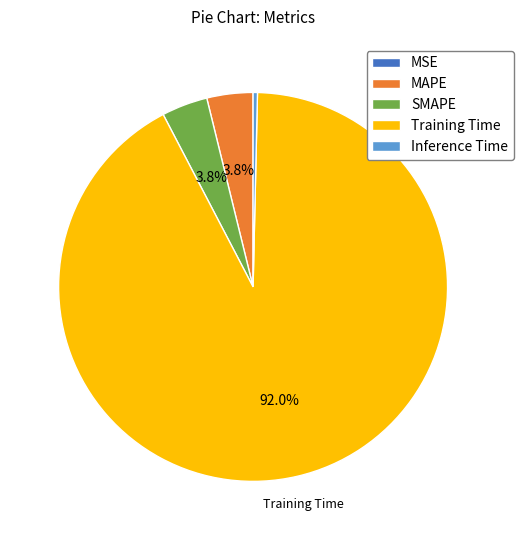

Which category accounts for the majority?

Training Time